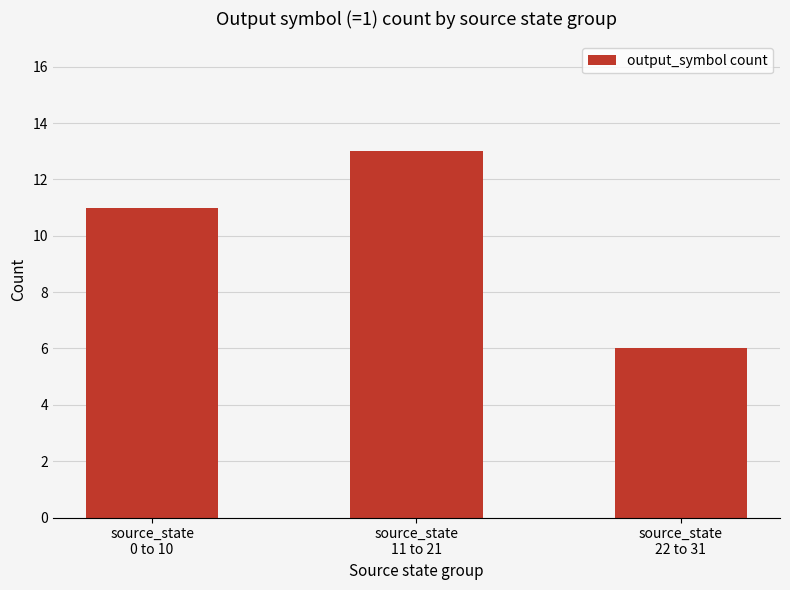

Reading left to right, list all the values displayed in this chart.

11	13	6